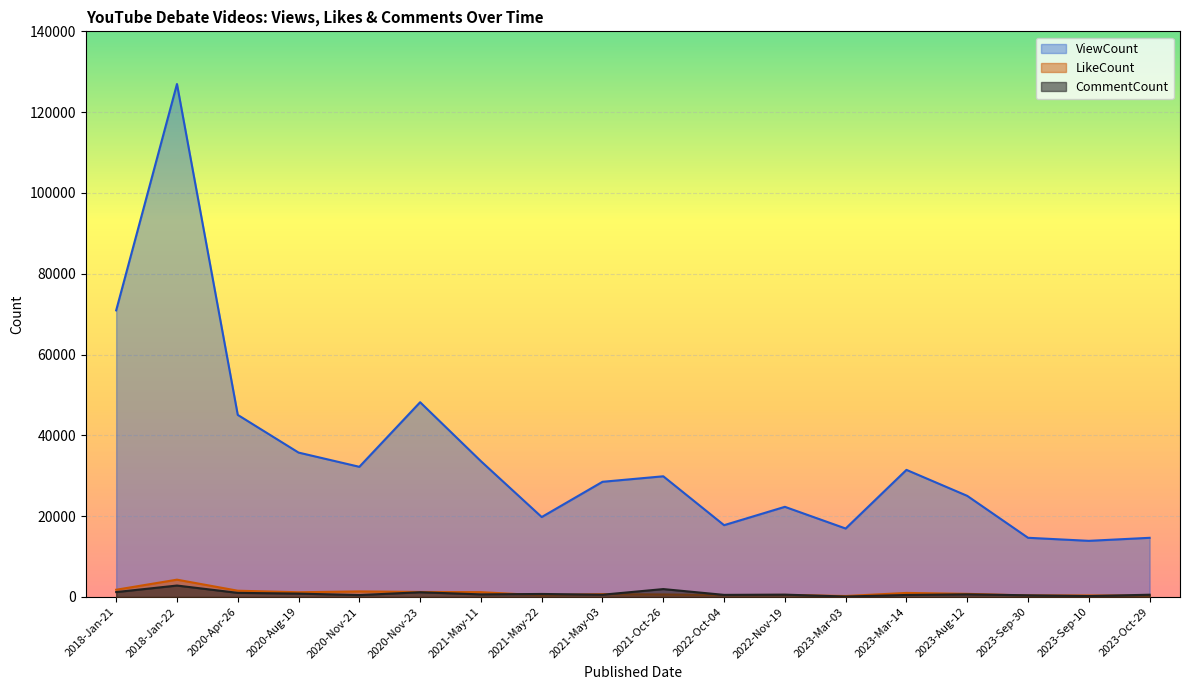

True or false: CommentCount has more than 0 interior local peaks.

True